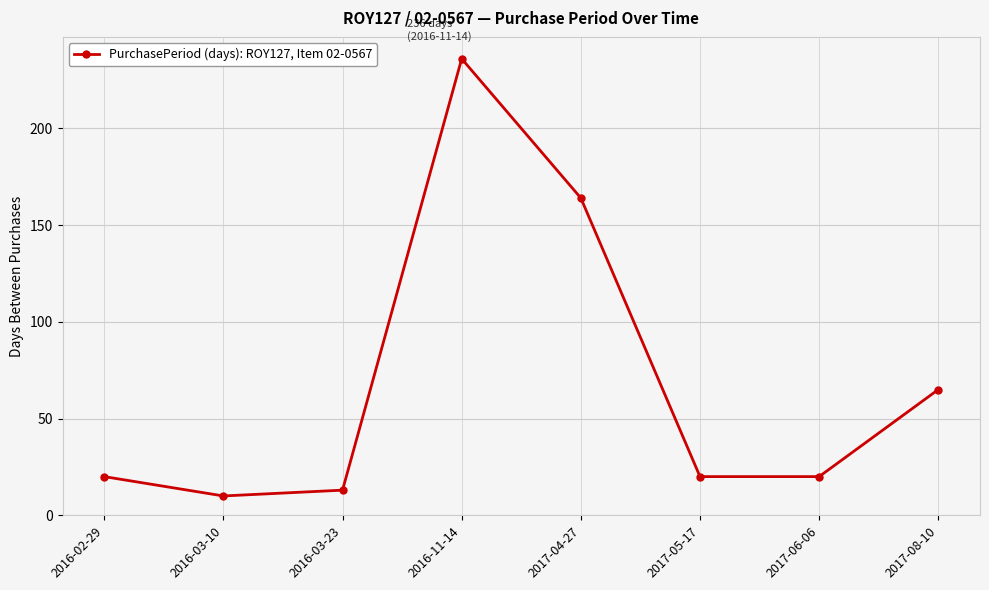

At which category does the data reach its first local peak?

2016-11-14